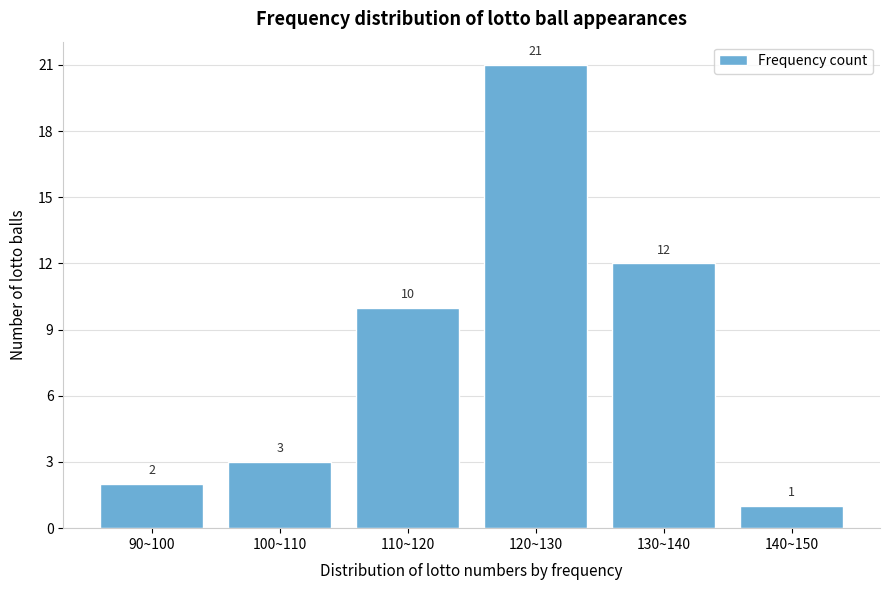

Reading right to left, what are all the values shown in this chart?

1	12	21	10	3	2